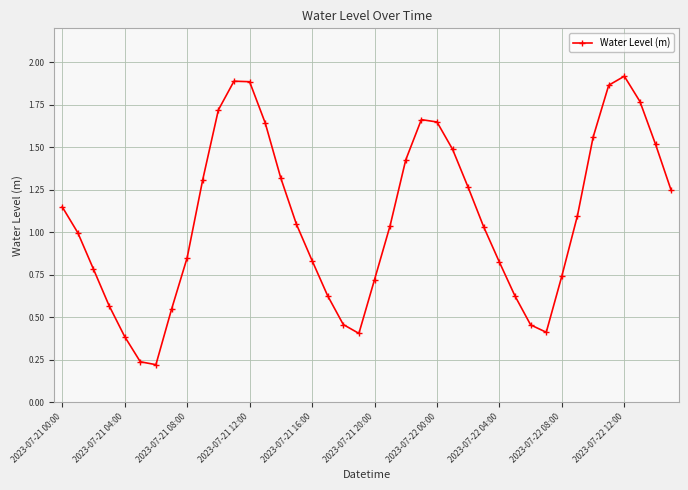

What is the value of the 39th point from the left?

1.5